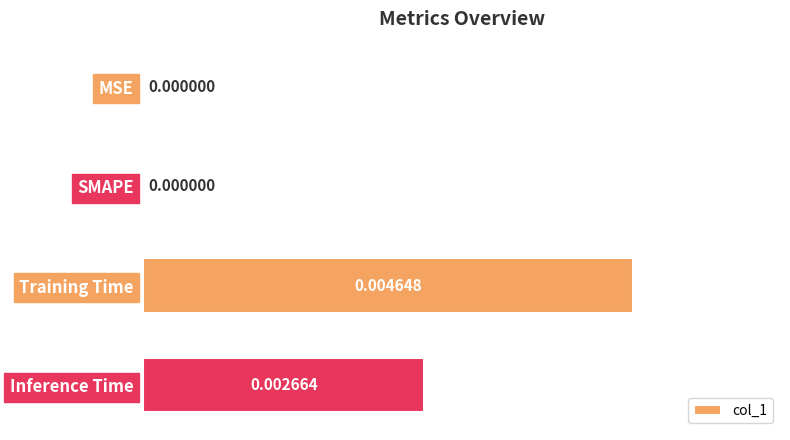

Which label corresponds to the largest value in the chart?

Training Time